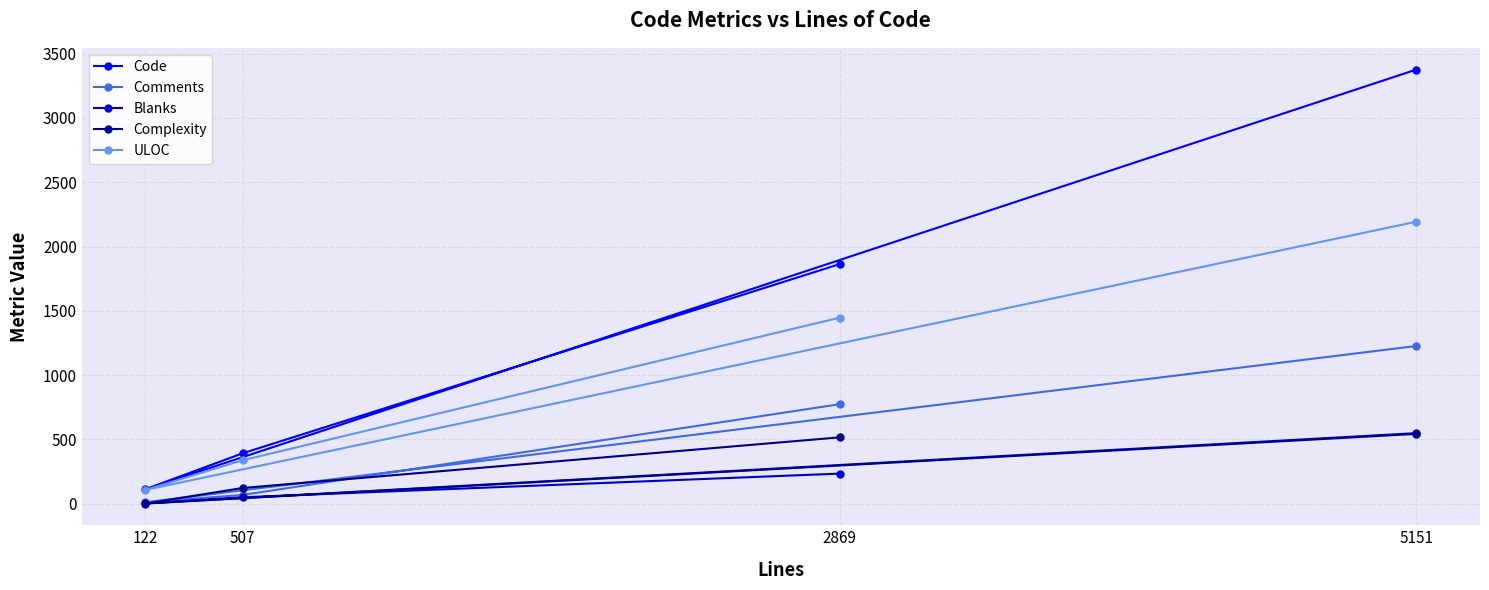

Is it true that Code equals 575 at 2869?

False